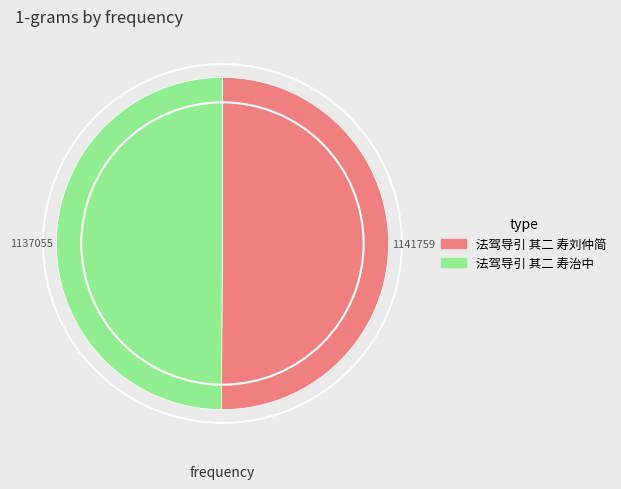

How many slices are in this pie chart?

2